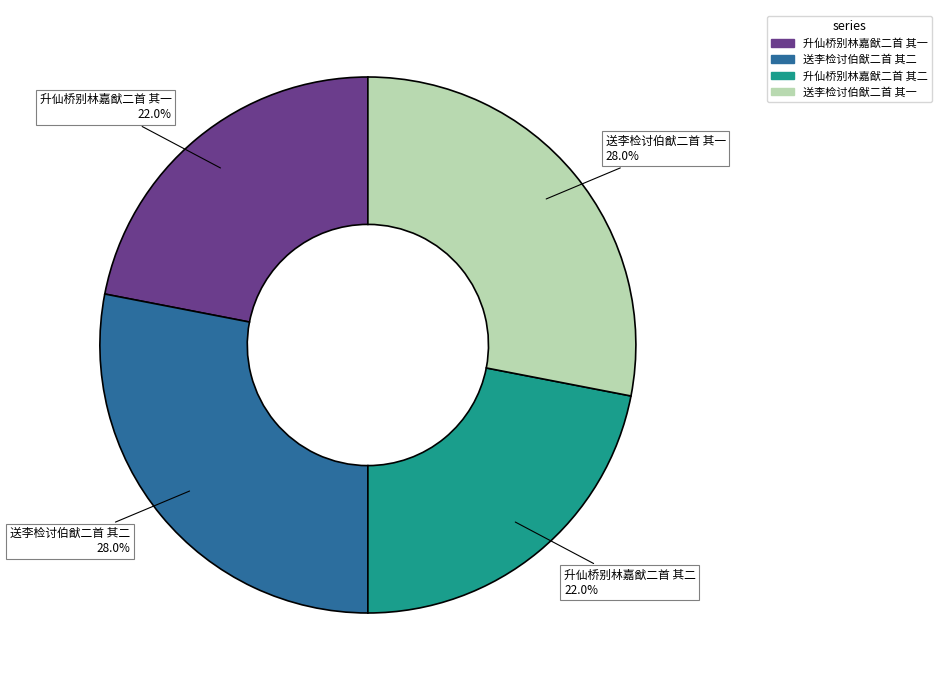

To the nearest percent, what percentage of the pie is 送李检讨伯猷二首 其一?

28%